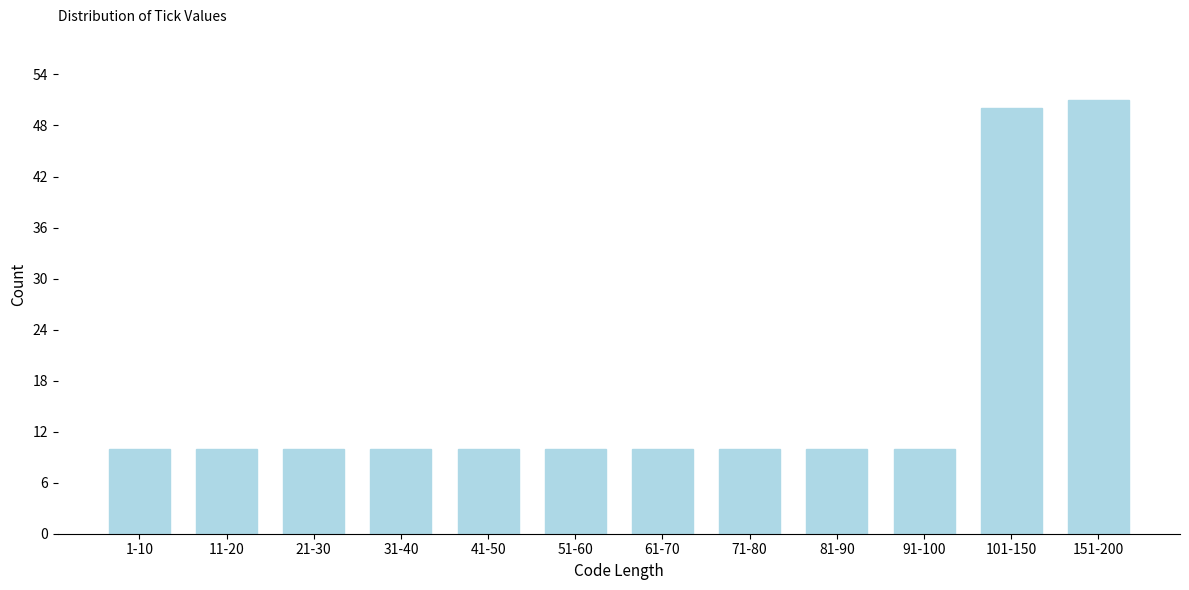

Reading left to right, what are all the values shown in this chart?

10	10	10	10	10	10	10	10	10	10	50	51